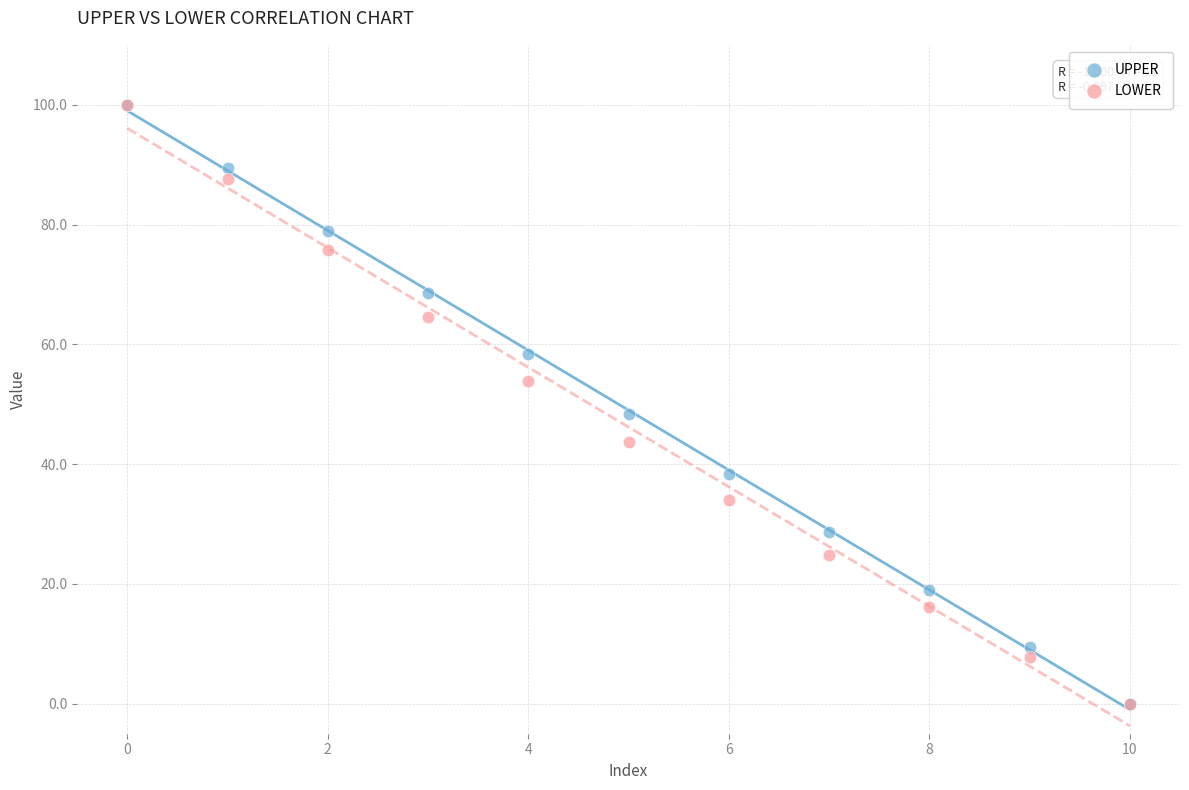

In the UPPER series, what Y value is closest to 50?

48.3